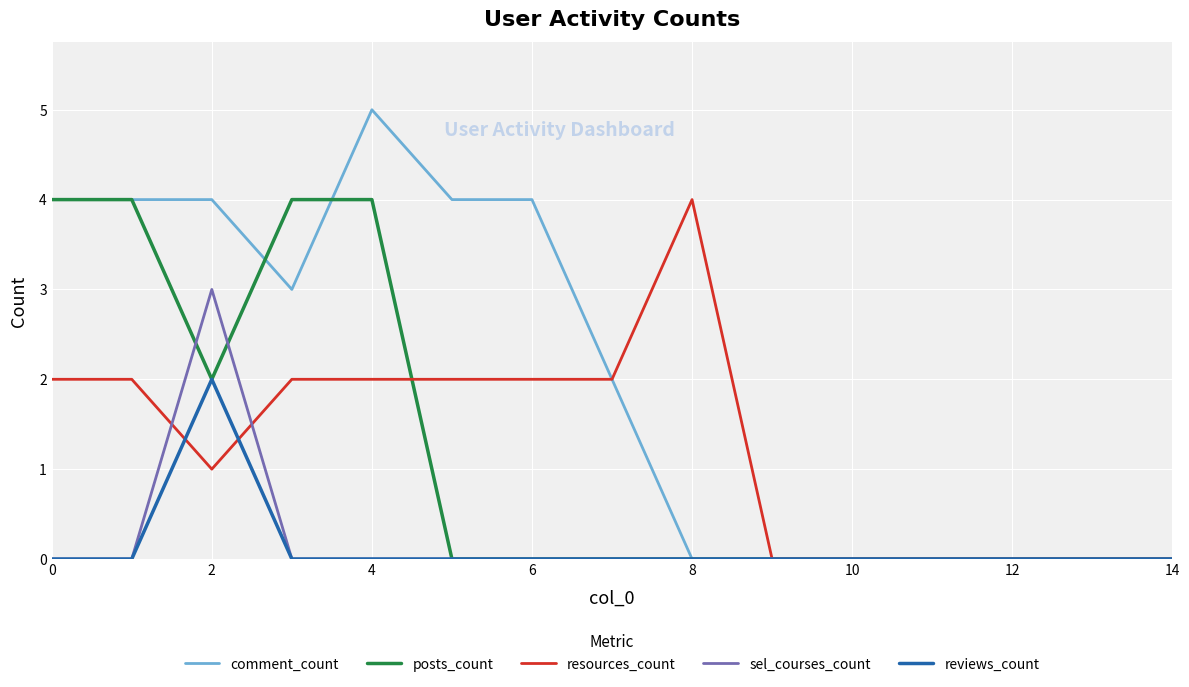

Which series has the largest total across all categories?

comment_count